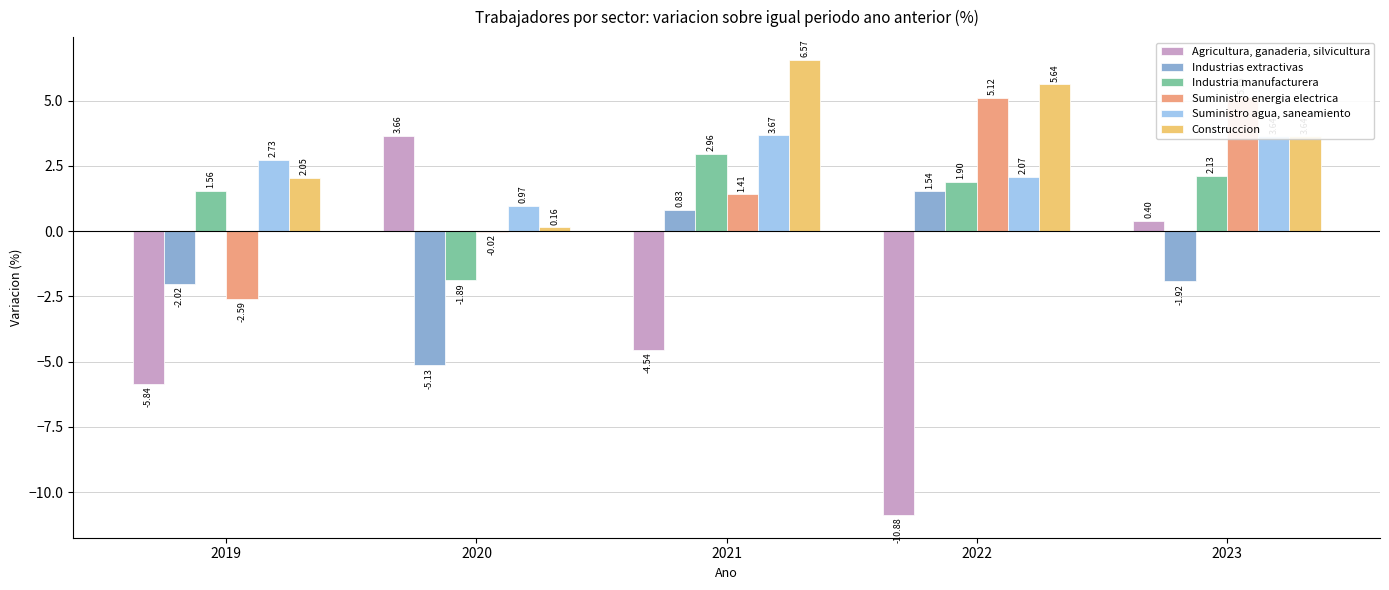

What is the total value across all series at 2019?

-4.1